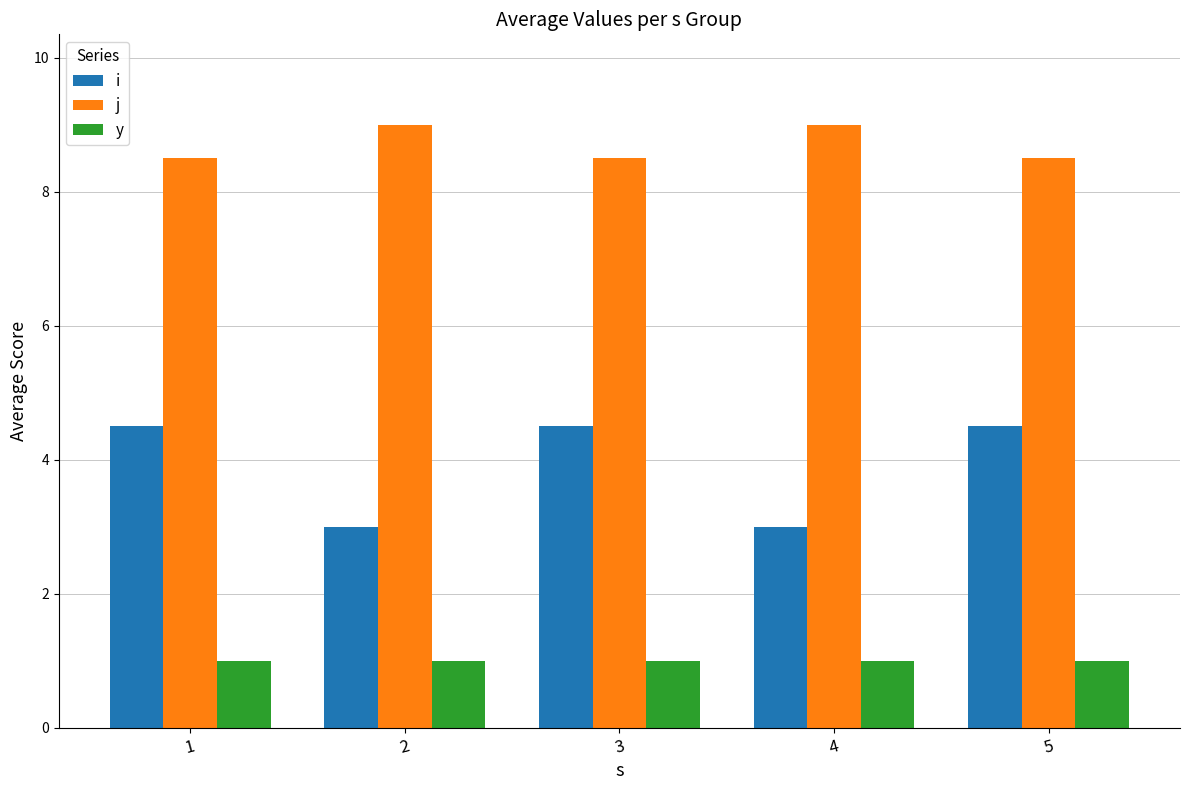

Are the bars horizontal?

No